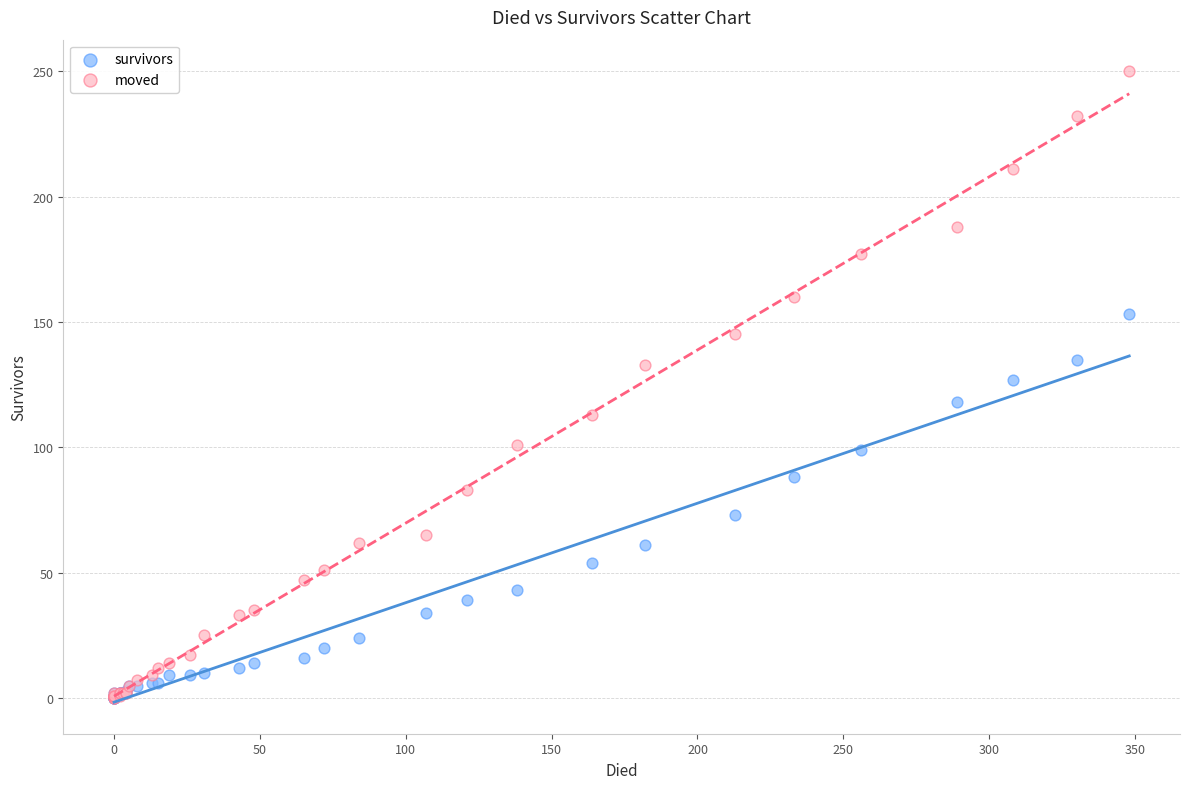

In the survivors series, what Y value is closest to 76?

73